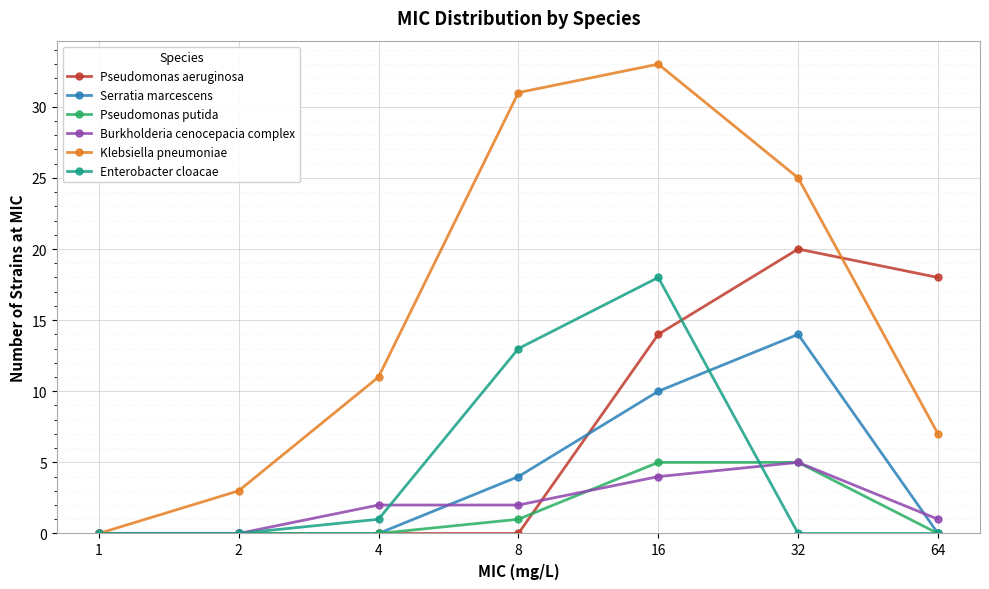

Does the chart display data point markers on the line(s)?

Yes